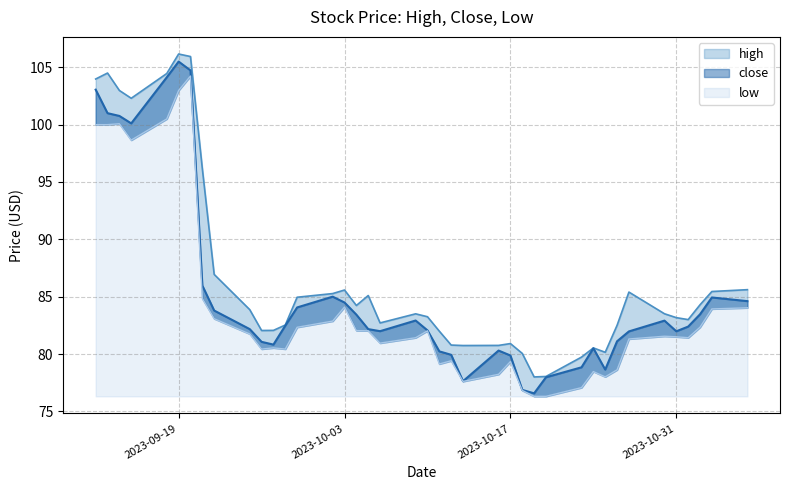

What position from the left is 2023-10-20?

29